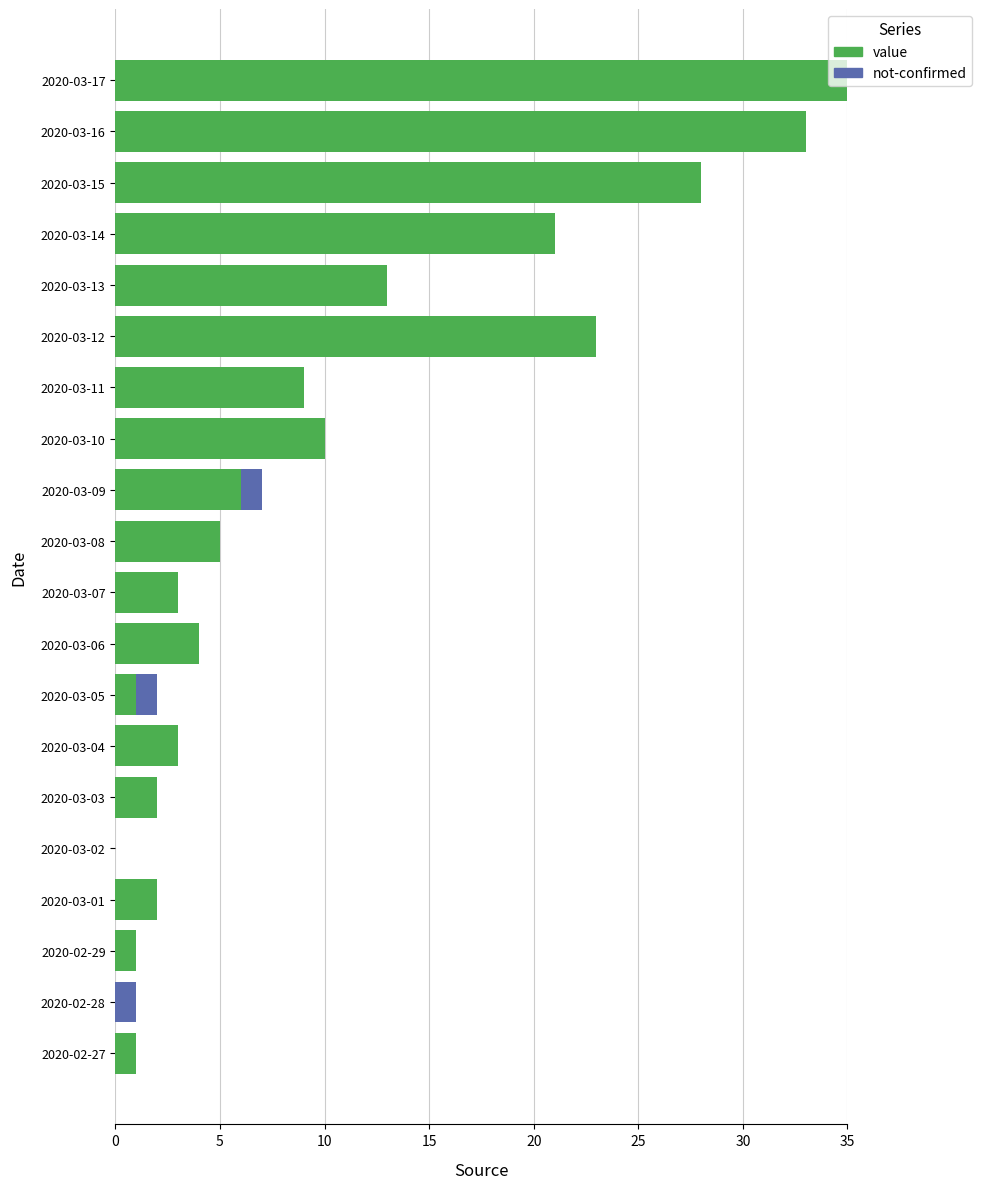

The value series shows 18 at 2020-03-15. True or false?

False